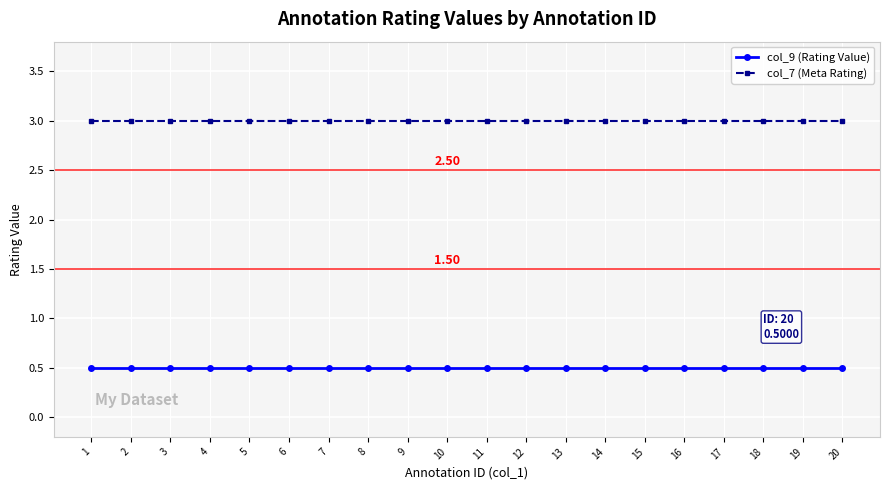

True or false: col_9 (Rating Value) and col_7 (Meta Rating) intersect in this chart.

False